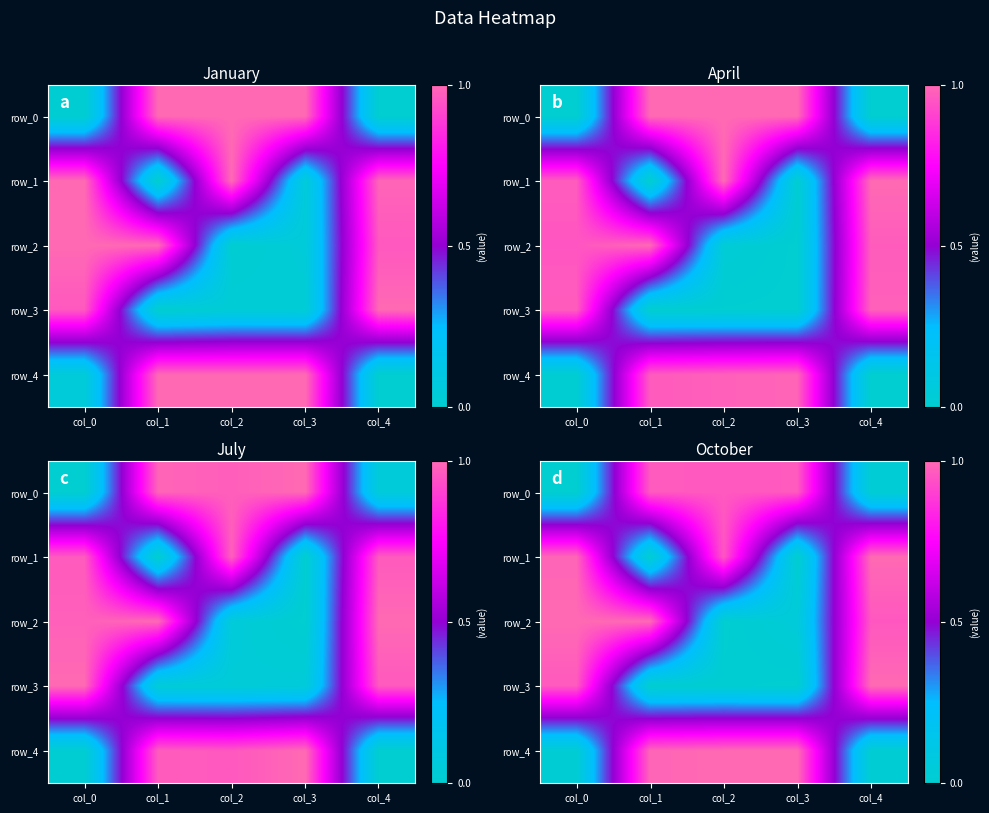

What is the difference between the highest and lowest values at col_3?

1.0